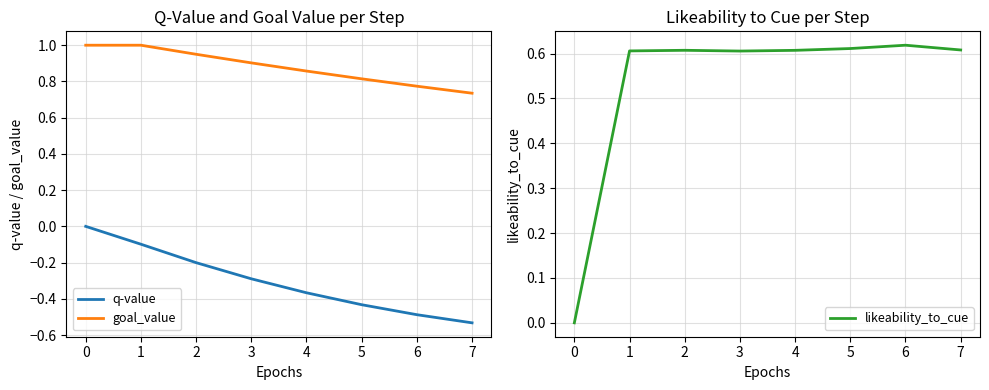

Is the value of q-value at 4 greater than the value of goal_value at 7?

No